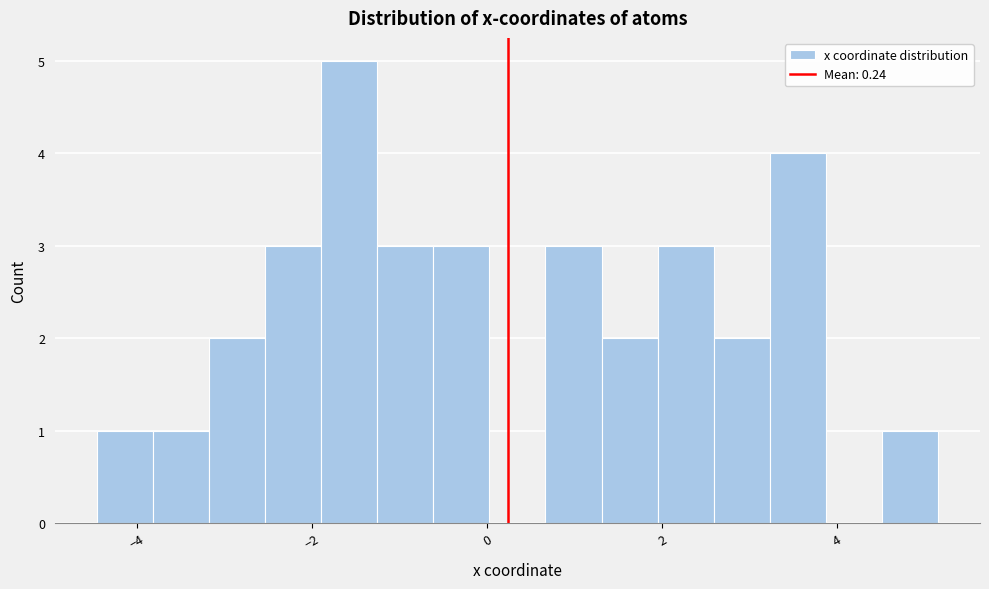

Read against the x-axis, roughly where is the centre of the tallest bar?

-1.6